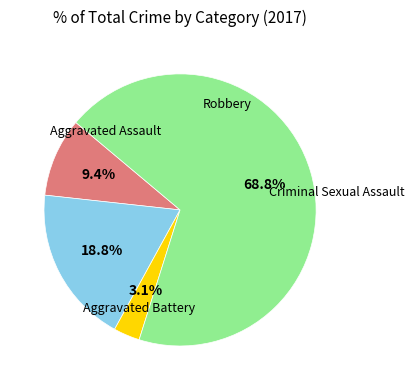

Is there any slice that represents more than half of the pie?

Yes